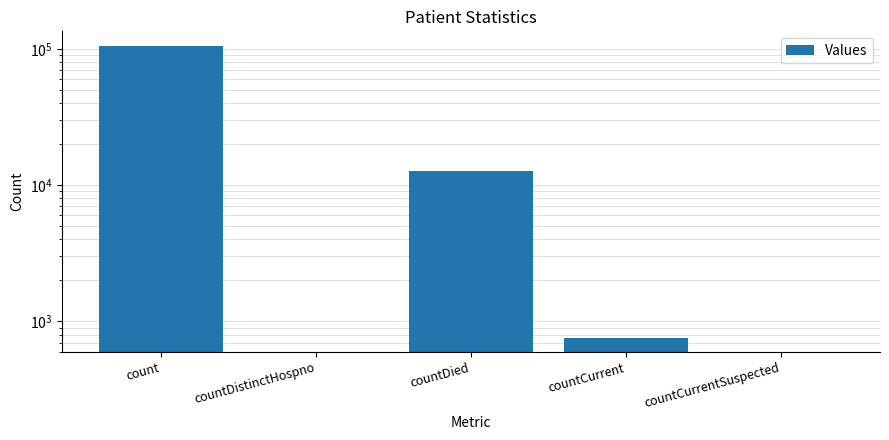

What is the maximum value shown in the chart?

105031